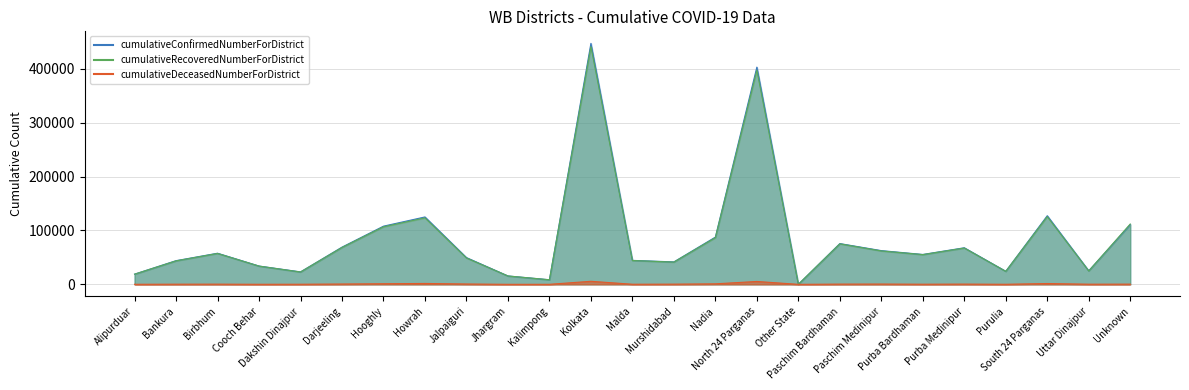

Is it true that cumulativeConfirmedNumberForDistrict equals 19888 at Cooch Behar?

False